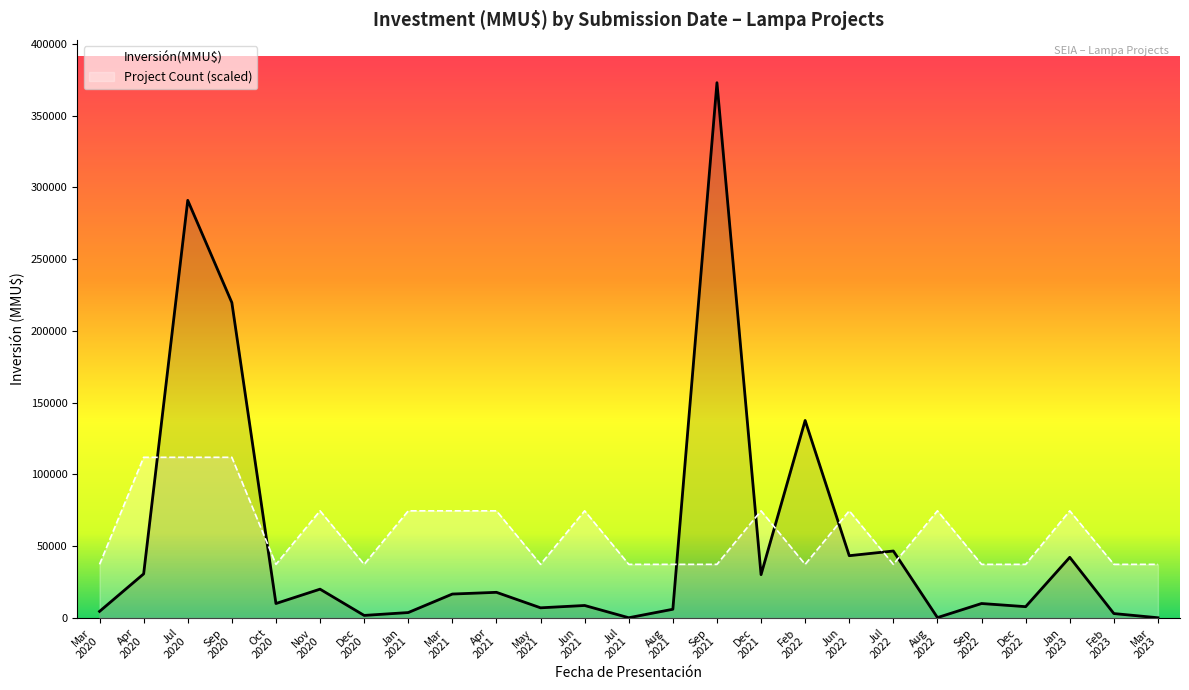

How many lines are shown in the chart?

2